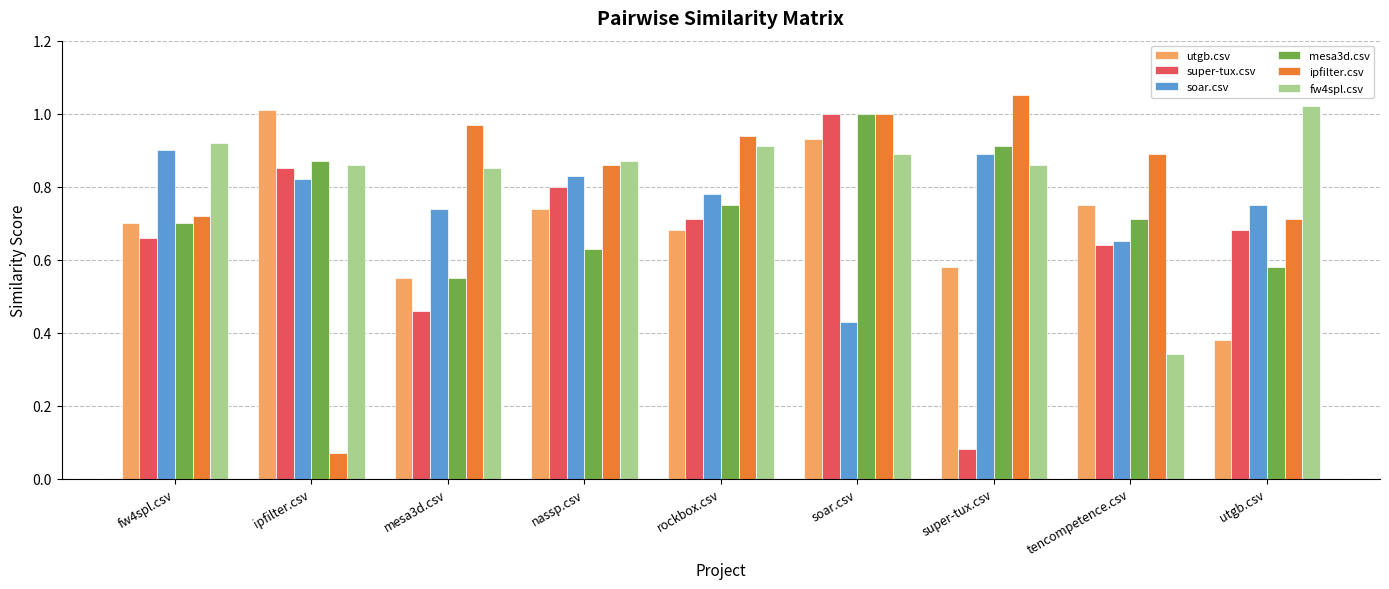

What is the sum of the soar.csv values at ipfilter.csv and mesa3d.csv?

1.6